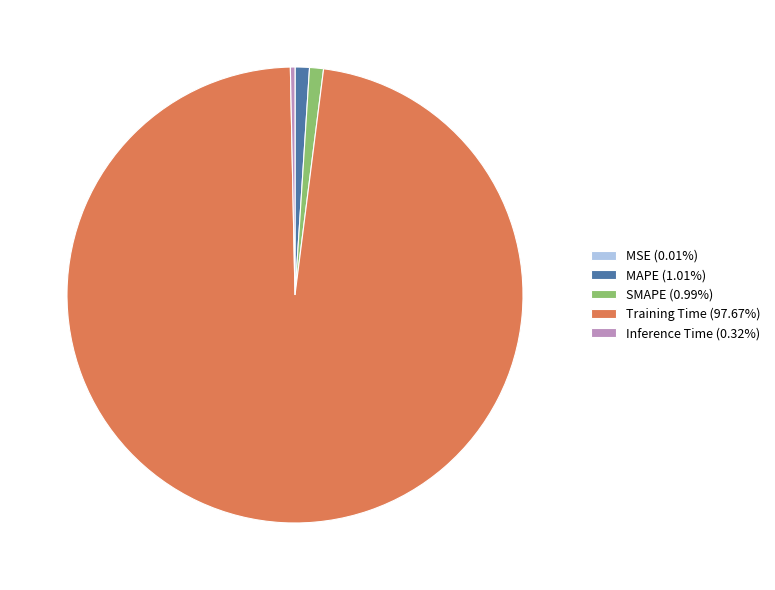

Does any single category account for the majority?

Yes